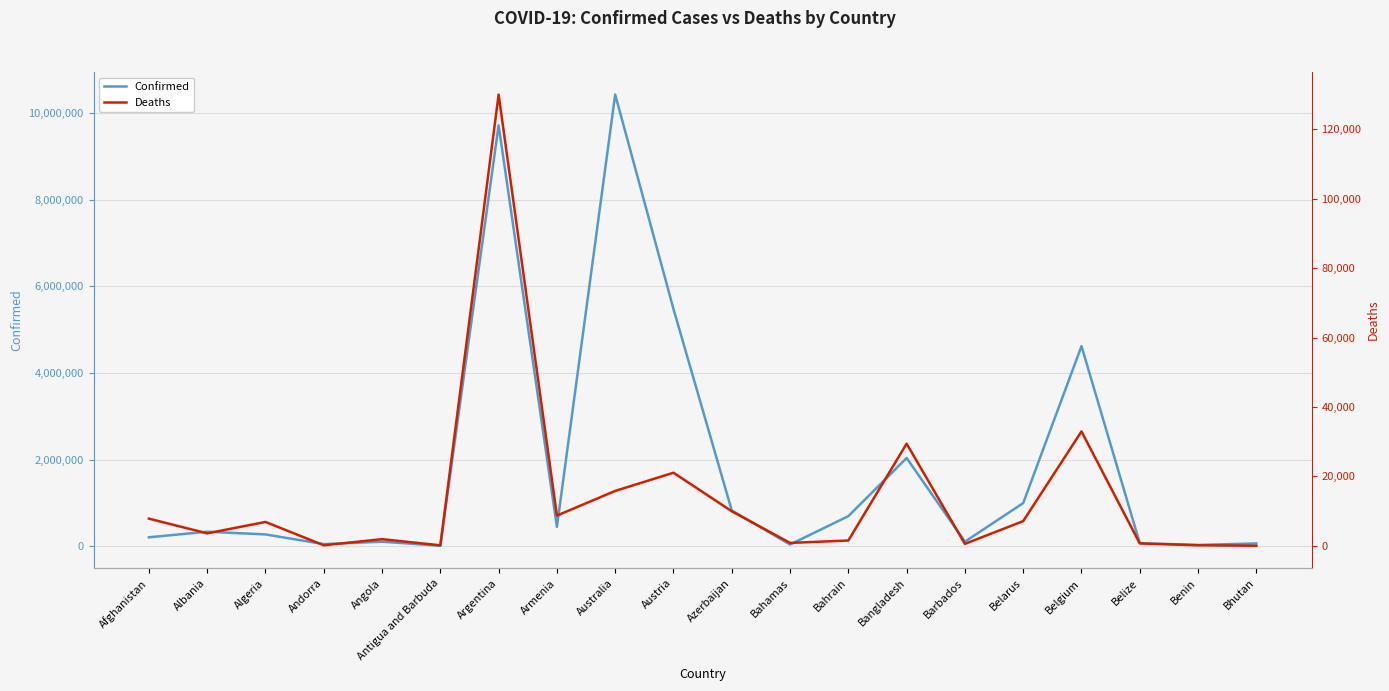

True or false: Deaths and Confirmed cross at least once.

False